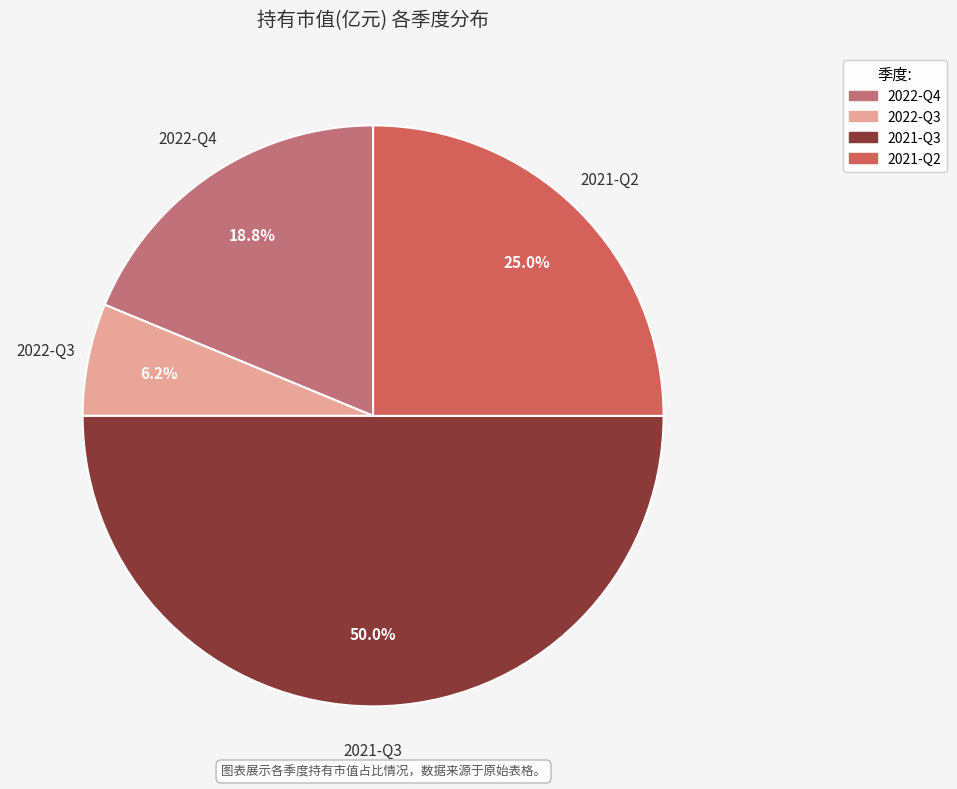

To the nearest percent, what is the difference between the largest and smallest slice percentages?

44%